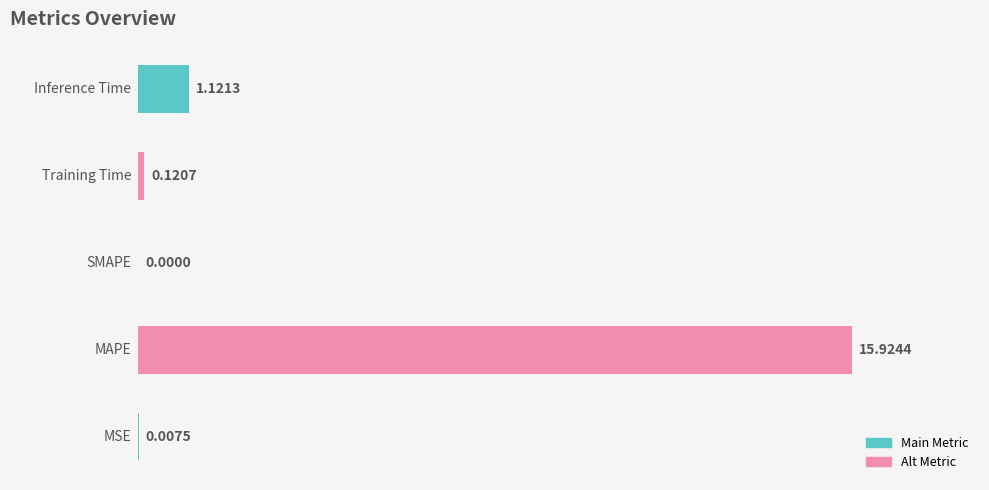

Are the bars grouped side by side (vs. stacked)?

No